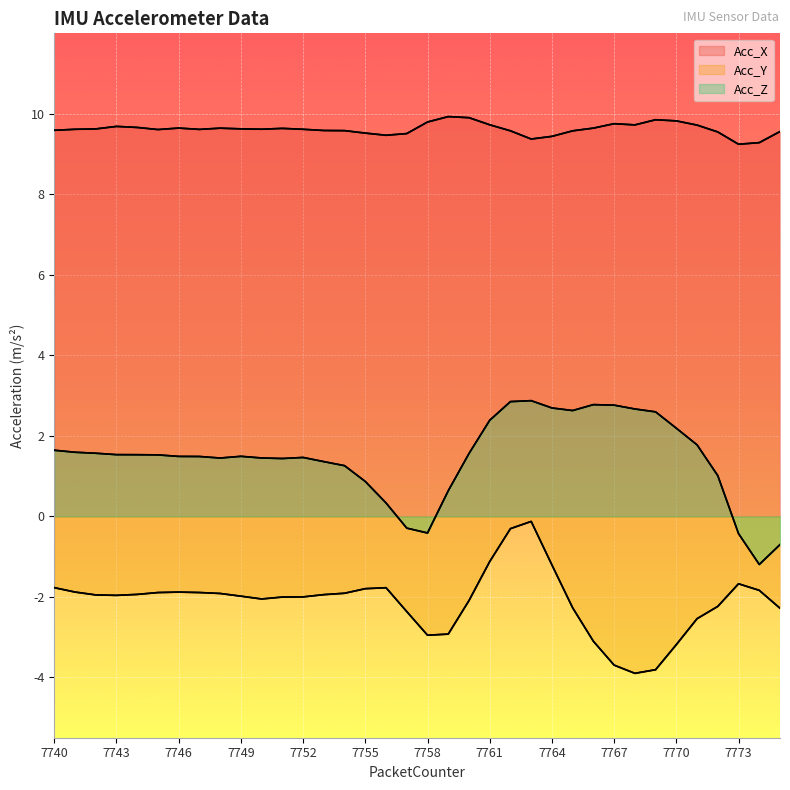

Which series changed the most between 7750 and 7757?

Acc_Z